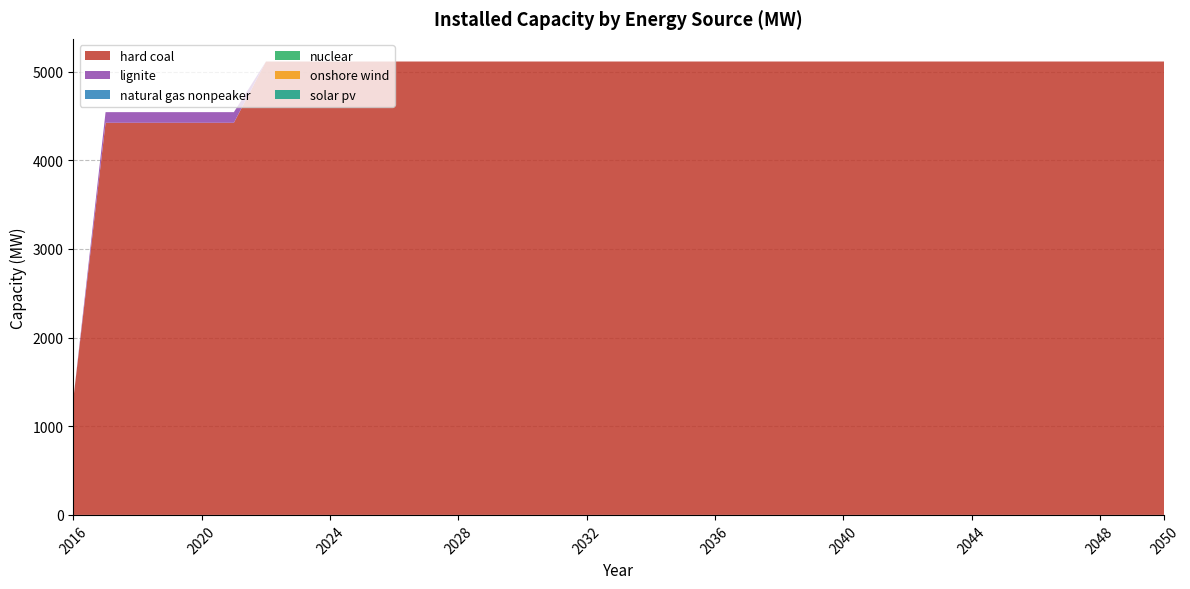

Reading left to right, extract all data points from this chart.

hard coal: 2016=1321.8	2017=4423.2	2018=4423.2	2019=4423.2	2020=4423.2	2021=4423.2	2022=5114.4	2023=5114.4	2024=5114.4	2025=5114.4	2026=5114.4	2027=5114.4	2028=5114.4	2029=5114.4	2030=5114.4	2031=5114.4	2032=5114.4	2033=5114.4	2034=5114.4	2035=5114.4	2036=5114.4	2037=5114.4	2038=5114.4	2039=5114.4	2040=5114.4	2041=5114.4	2042=5114.4	2043=5114.4	2044=5114.4	2045=5114.4	2046=5114.4	2047=5114.4	2048=5114.4	2049=5114.4	2050=5114.4
lignite: 2016=0.0	2017=120.0	2018=120.0	2019=120.0	2020=120.0	2021=120.0	2022=0.0	2023=0.0	2024=0.0	2025=0.0	2026=0.0	2027=0.0	2028=0.0	2029=0.0	2030=0.0	2031=0.0	2032=0.0	2033=0.0	2034=0.0	2035=0.0	2036=0.0	2037=0.0	2038=0.0	2039=0.0	2040=0.0	2041=0.0	2042=0.0	2043=0.0	2044=0.0	2045=0.0	2046=0.0	2047=0.0	2048=0.0	2049=0.0	2050=0.0
natural gas nonpeaker: 2016=0.0	2017=0.0	2018=0.0	2019=0.0	2020=0.0	2021=0.0	2022=0.0	2023=0.0	2024=0.0	2025=0.0	2026=0.0	2027=0.0	2028=0.0	2029=0.0	2030=0.0	2031=0.0	2032=0.0	2033=0.0	2034=0.0	2035=0.0	2036=0.0	2037=0.0	2038=0.0	2039=0.0	2040=0.0	2041=0.0	2042=0.0	2043=0.0	2044=0.0	2045=0.0	2046=0.0	2047=0.0	2048=0.0	2049=0.0	2050=0.0
nuclear: 2016=0.0	2017=0.0	2018=0.0	2019=0.0	2020=0.0	2021=0.0	2022=0.0	2023=0.0	2024=0.0	2025=0.0	2026=0.0	2027=0.0	2028=0.0	2029=0.0	2030=0.0	2031=0.0	2032=0.0	2033=0.0	2034=0.0	2035=0.0	2036=0.0	2037=0.0	2038=0.0	2039=0.0	2040=0.0	2041=0.0	2042=0.0	2043=0.0	2044=0.0	2045=0.0	2046=0.0	2047=0.0	2048=0.0	2049=0.0	2050=0.0
onshore wind: 2016=0.0	2017=0.0	2018=0.0	2019=0.0	2020=0.0	2021=0.0	2022=0.0	2023=0.0	2024=0.0	2025=0.0	2026=0.0	2027=0.0	2028=0.0	2029=0.0	2030=0.0	2031=0.0	2032=0.0	2033=0.0	2034=0.0	2035=0.0	2036=0.0	2037=0.0	2038=0.0	2039=0.0	2040=0.0	2041=0.0	2042=0.0	2043=0.0	2044=0.0	2045=0.0	2046=0.0	2047=0.0	2048=0.0	2049=0.0	2050=0.0
solar pv: 2016=0.0	2017=0.0	2018=0.0	2019=0.0	2020=0.0	2021=0.0	2022=0.0	2023=0.0	2024=0.0	2025=0.0	2026=0.0	2027=0.0	2028=0.0	2029=0.0	2030=0.0	2031=0.0	2032=0.0	2033=0.0	2034=0.0	2035=0.0	2036=0.0	2037=0.0	2038=0.0	2039=0.0	2040=0.0	2041=0.0	2042=0.0	2043=0.0	2044=0.0	2045=0.0	2046=0.0	2047=0.0	2048=0.0	2049=0.0	2050=0.0